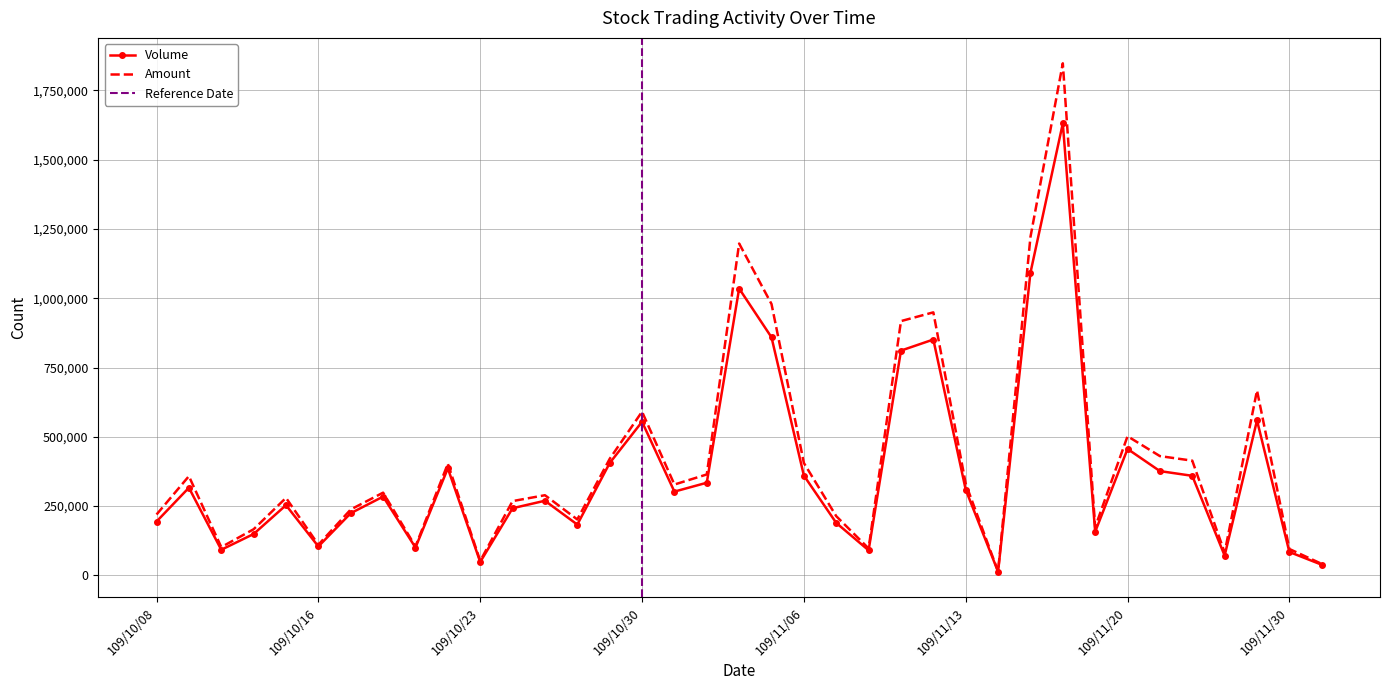

What is the value of the Volume point at the 21st from the left?

360000